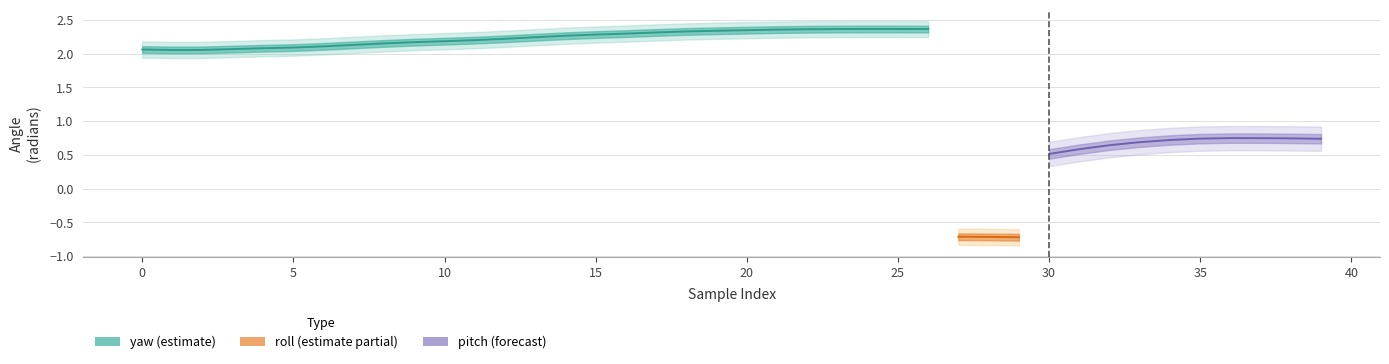

How many lines are shown in the chart?

3